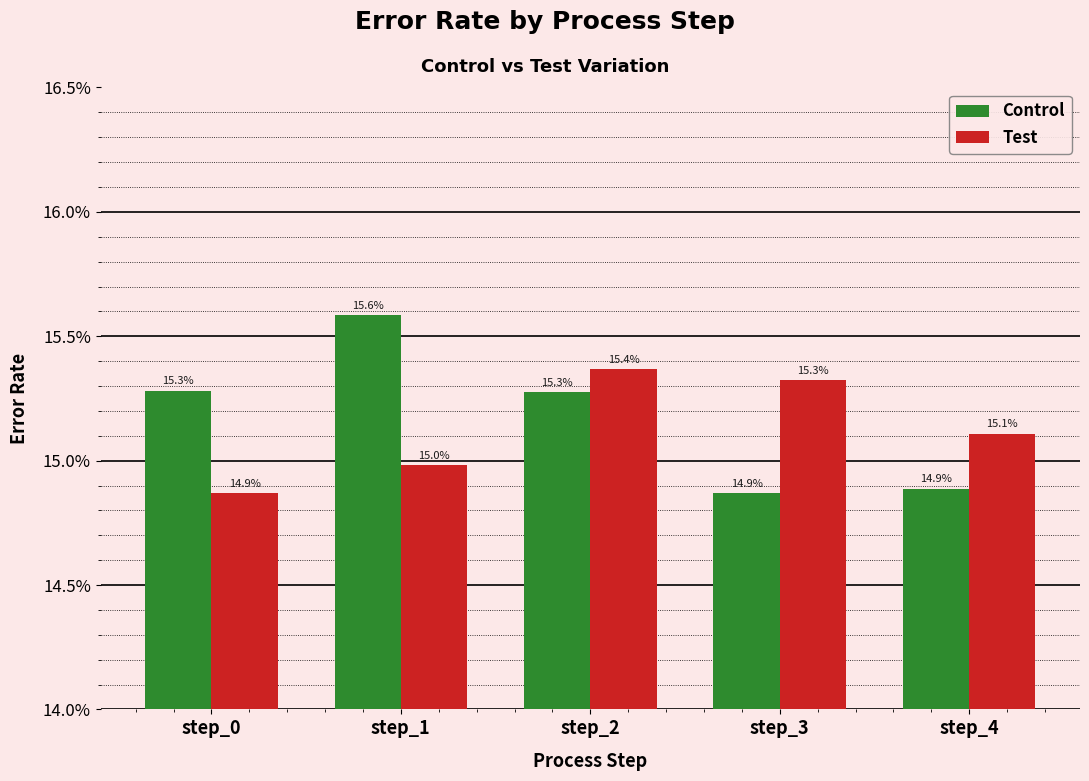

What are all the series names shown in the legend?

Control, Test